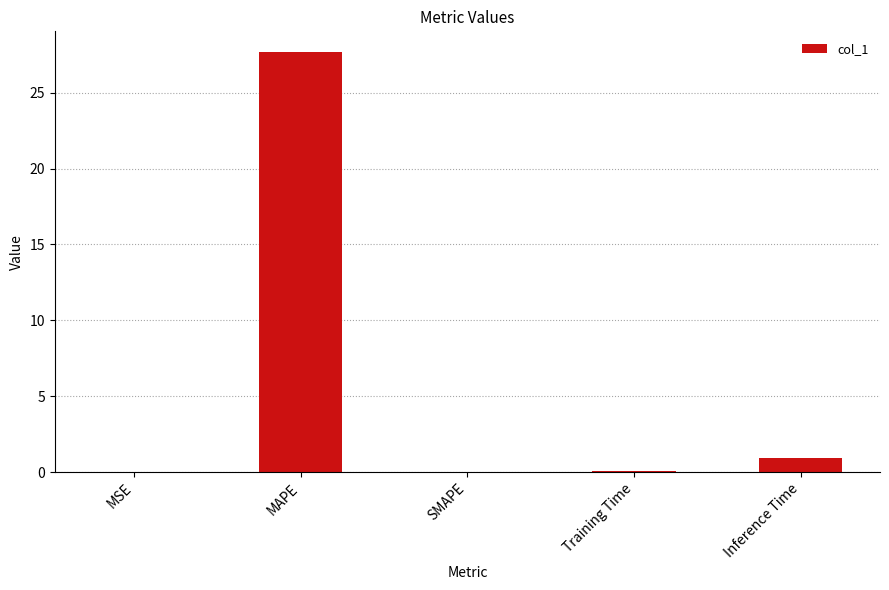

At which category does the chart reach its peak across all series?

MAPE